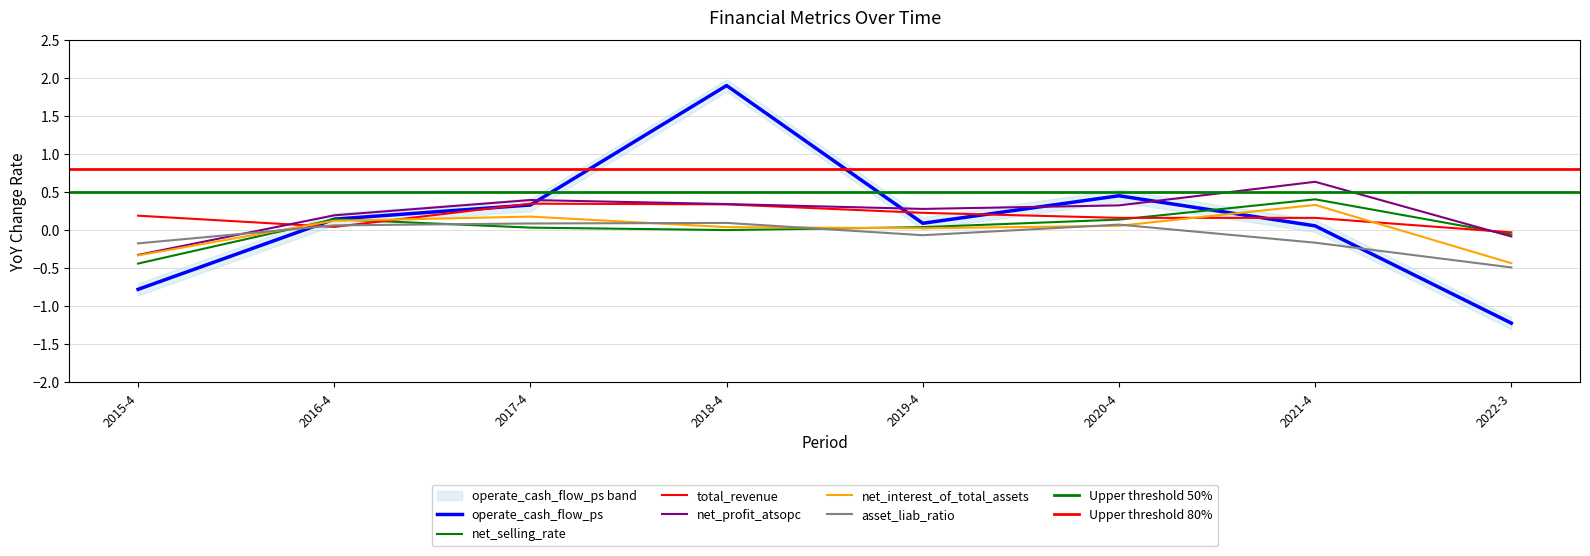

At which label is net_selling_rate closest to 0?

2018-4